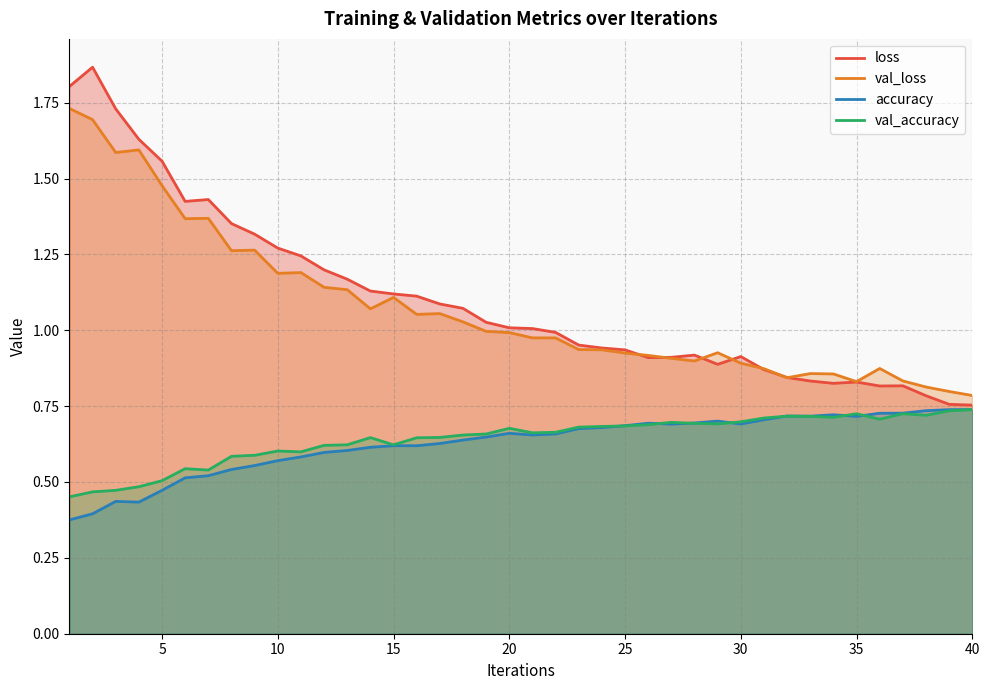

True or false: val_accuracy has a value of 0.5 at 5.

True